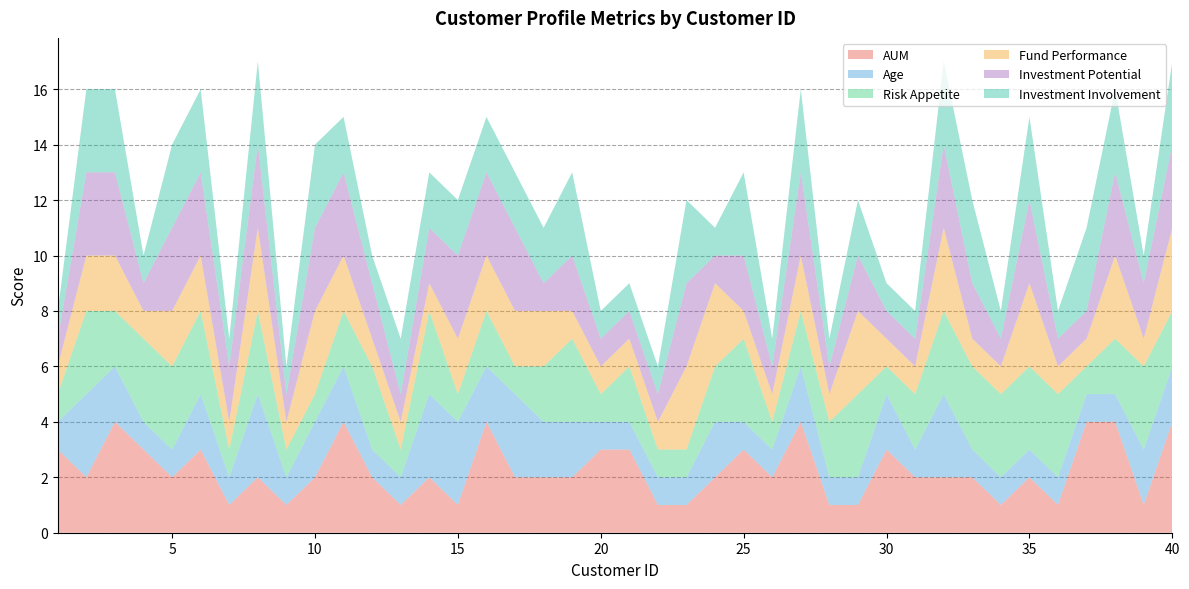

Reading left to right, transcribe all the data shown in this chart.

AUM: 1=3	2=2	3=4	4=3	5=2	6=3	7=1	8=2	9=1	10=2	11=4	12=2	13=1	14=2	15=1	16=4	17=2	18=2	19=2	20=3	21=3	22=1	23=1	24=2	25=3	26=2	27=4	28=1	29=1	30=3	31=2	32=2	33=2	34=1	35=2	36=1	37=4	38=4	39=1	40=4
Age: 1=1	2=3	3=2	4=1	5=1	6=2	7=1	8=3	9=1	10=2	11=2	12=1	13=1	14=3	15=3	16=2	17=3	18=2	19=2	20=1	21=1	22=1	23=1	24=2	25=1	26=1	27=2	28=1	29=1	30=2	31=1	32=3	33=1	34=1	35=1	36=1	37=1	38=1	39=2	40=2
Risk Appetite: 1=1	2=3	3=2	4=3	5=3	6=3	7=1	8=3	9=1	10=1	11=2	12=3	13=1	14=3	15=1	16=2	17=1	18=2	19=3	20=1	21=2	22=1	23=1	24=2	25=3	26=1	27=2	28=2	29=3	30=1	31=2	32=3	33=3	34=3	35=3	36=3	37=1	38=2	39=3	40=2
Fund Performance: 1=1	2=2	3=2	4=1	5=2	6=2	7=1	8=3	9=1	10=3	11=2	12=1	13=1	14=1	15=2	16=2	17=2	18=2	19=1	20=1	21=1	22=1	23=3	24=3	25=1	26=1	27=2	28=1	29=3	30=1	31=1	32=3	33=1	34=1	35=3	36=1	37=1	38=3	39=1	40=3
Investment Potential: 1=1	2=3	3=3	4=1	5=3	6=3	7=2	8=3	9=1	10=3	11=3	12=2	13=1	14=2	15=3	16=3	17=3	18=1	19=2	20=1	21=1	22=1	23=3	24=1	25=2	26=1	27=3	28=1	29=2	30=1	31=1	32=3	33=2	34=1	35=3	36=1	37=1	38=3	39=2	40=3
Investment Involvement: 1=1	2=3	3=3	4=1	5=3	6=3	7=1	8=3	9=1	10=3	11=2	12=1	13=2	14=2	15=2	16=2	17=2	18=2	19=3	20=1	21=1	22=1	23=3	24=1	25=3	26=1	27=3	28=1	29=2	30=1	31=1	32=3	33=3	34=1	35=3	36=1	37=3	38=3	39=1	40=3